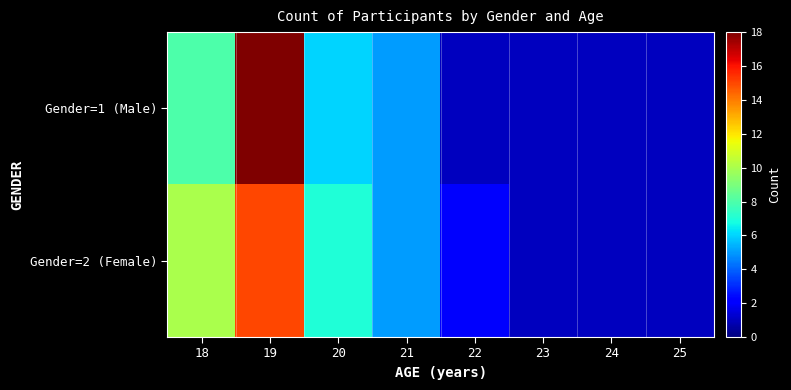

Reading right to left, what are all the values shown in this chart?

Gender=1 (Male): 25=1	24=1	23=1	22=1	21=5	20=6	19=18	18=8
Gender=2 (Female): 25=1	24=1	23=1	22=2	21=5	20=7	19=15	18=10